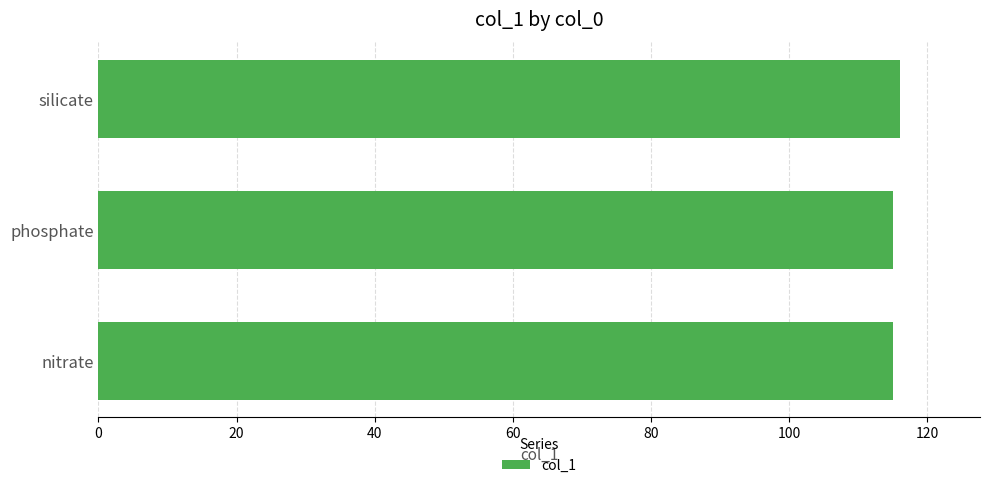

What is the difference between the maximum and minimum values?

1